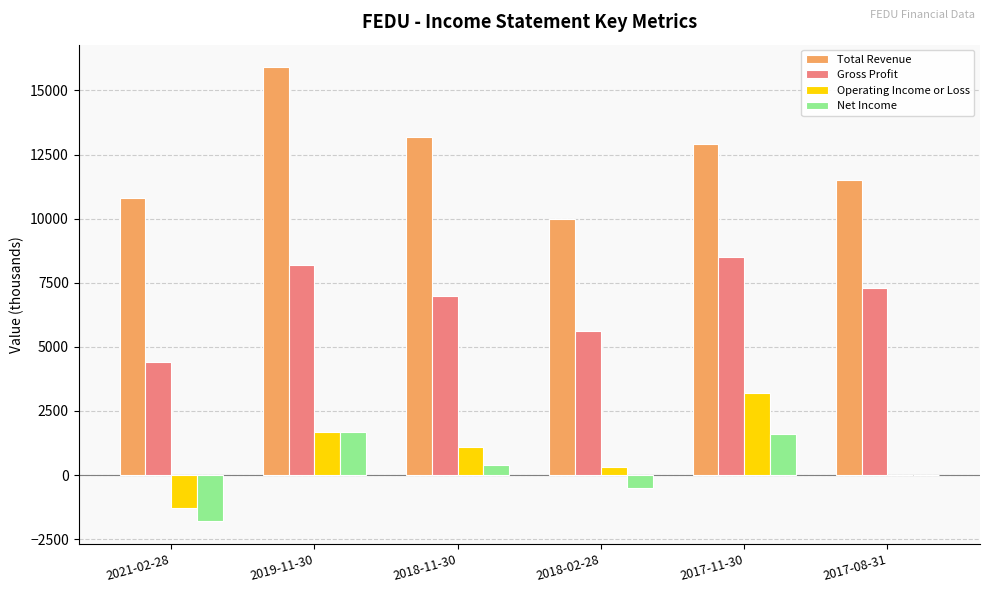

At which label does Operating Income or Loss first exceed 1100?

2019-11-30